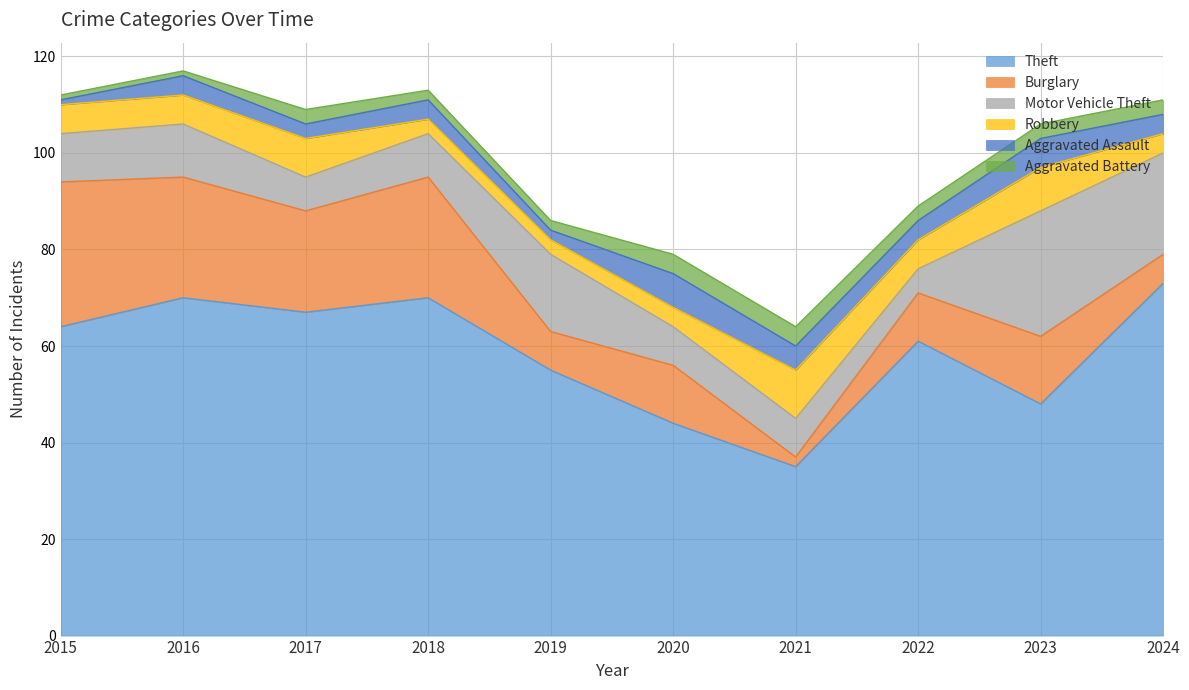

Where is the first local minimum for Burglary?

2017